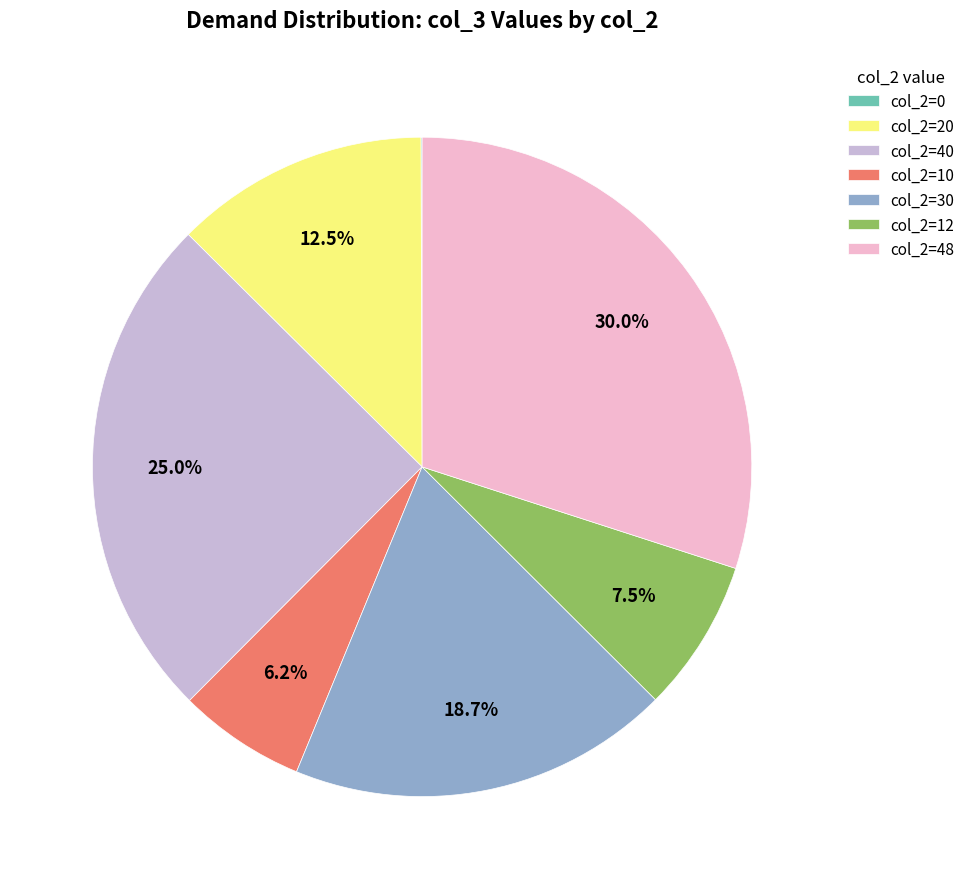

What is the ratio of the value at col_2=10 to the value at col_2=30?

0.3